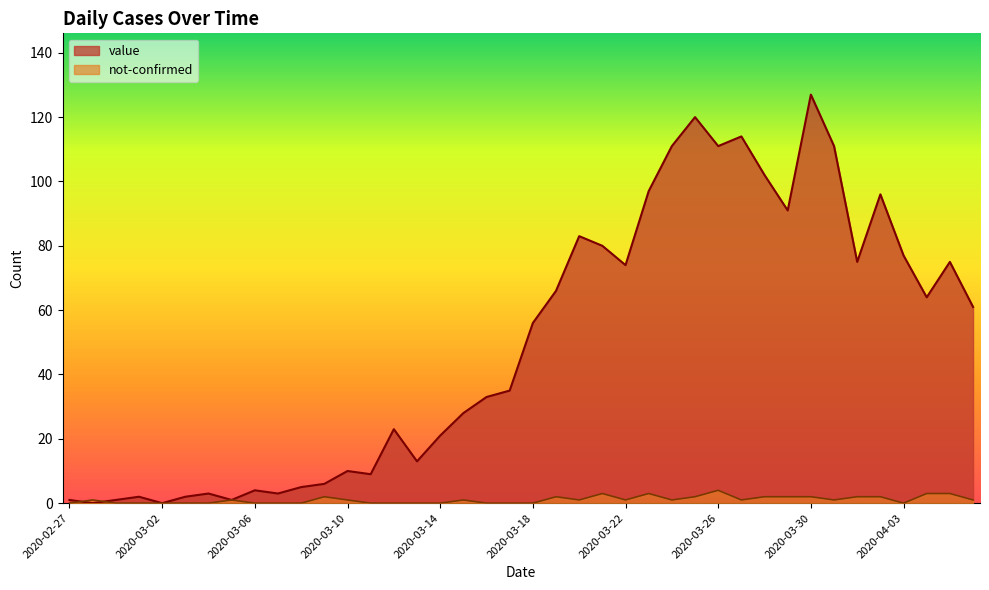

What is the approximate value of not-confirmed at 2020-02-28?

1